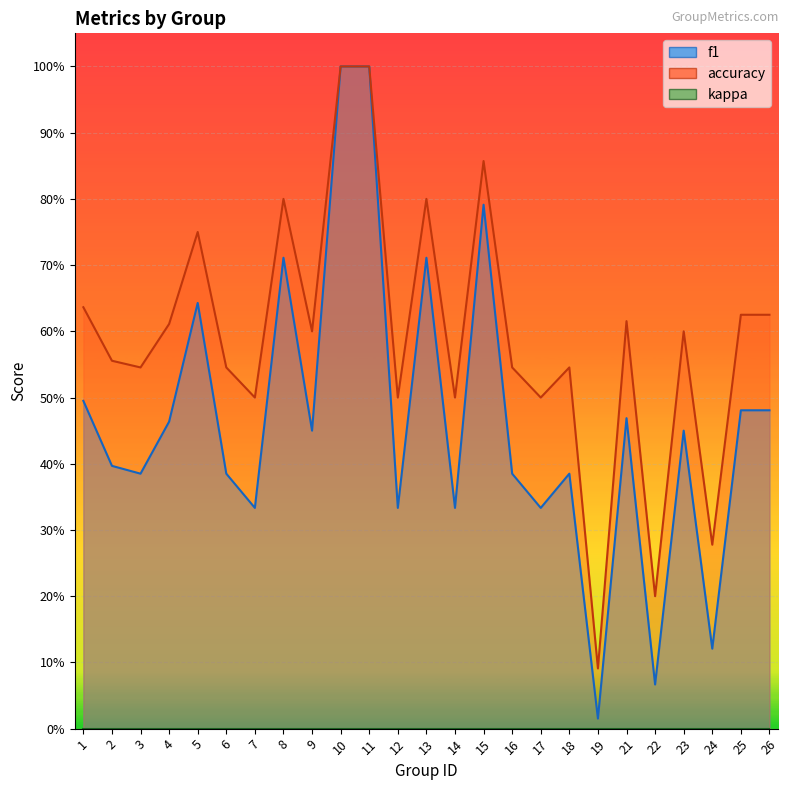

Rank the series at 7 from highest to lowest value.

accuracy, f1